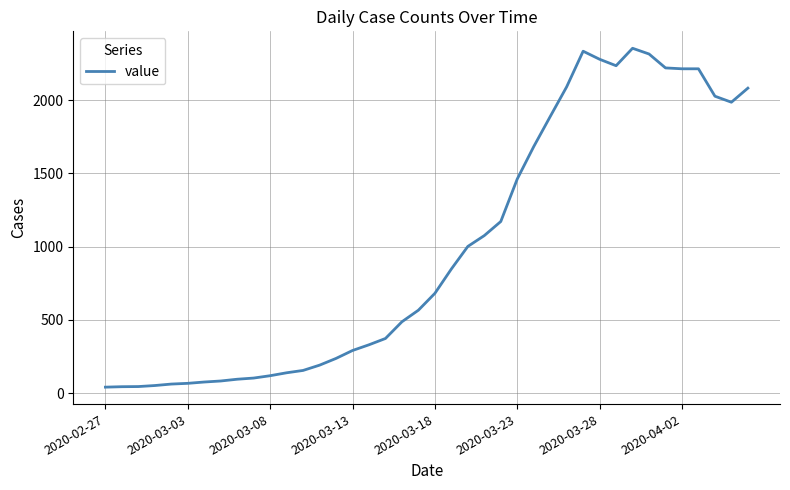

What is the difference between the maximum and minimum values?

2312